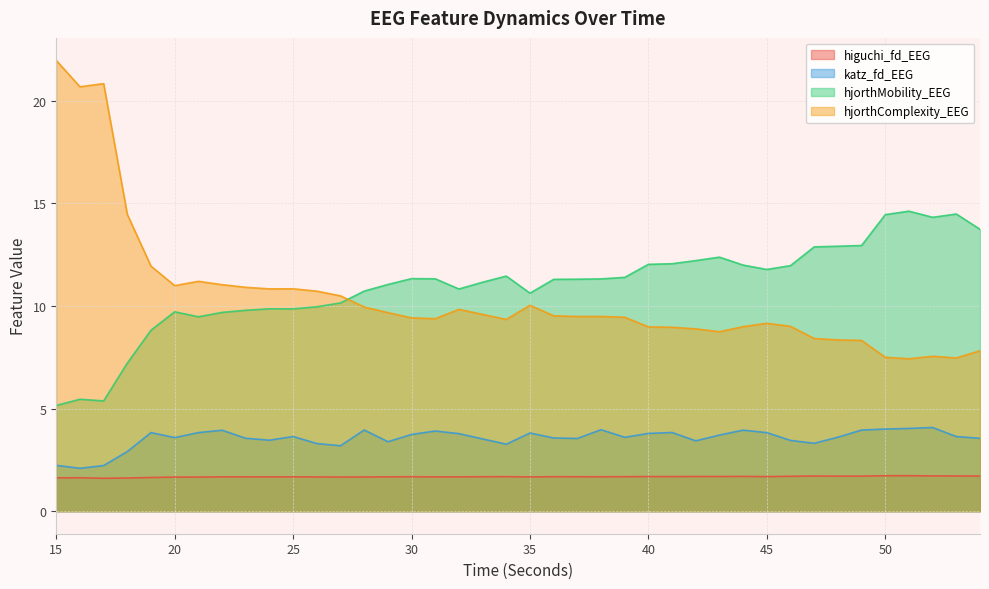

True or false: higuchi_fd_EEG and hjorthComplexity_EEG intersect in this chart.

False